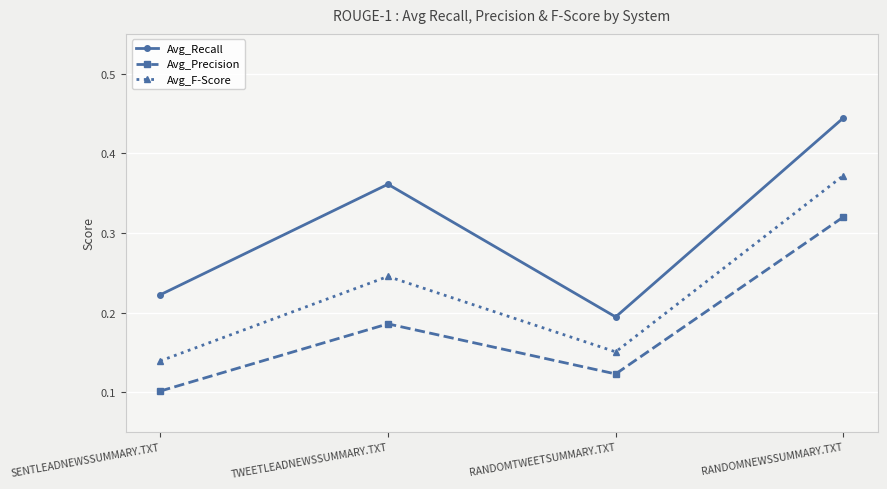

The value of Avg_Precision at RANDOMTWEETSUMMARY.TXT is 0.1. True or false?

True